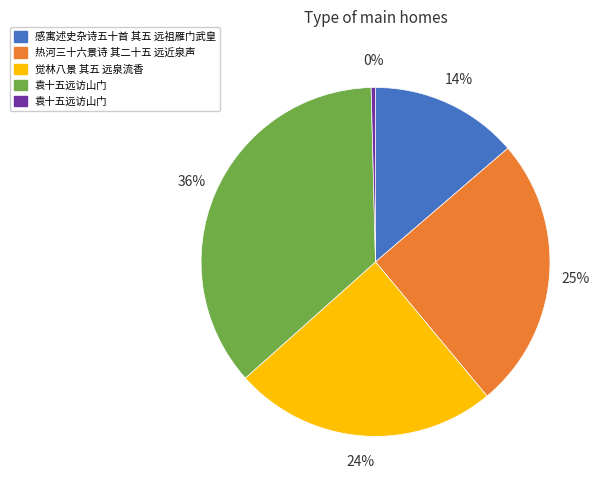

Is there any slice that represents more than half of the pie?

No